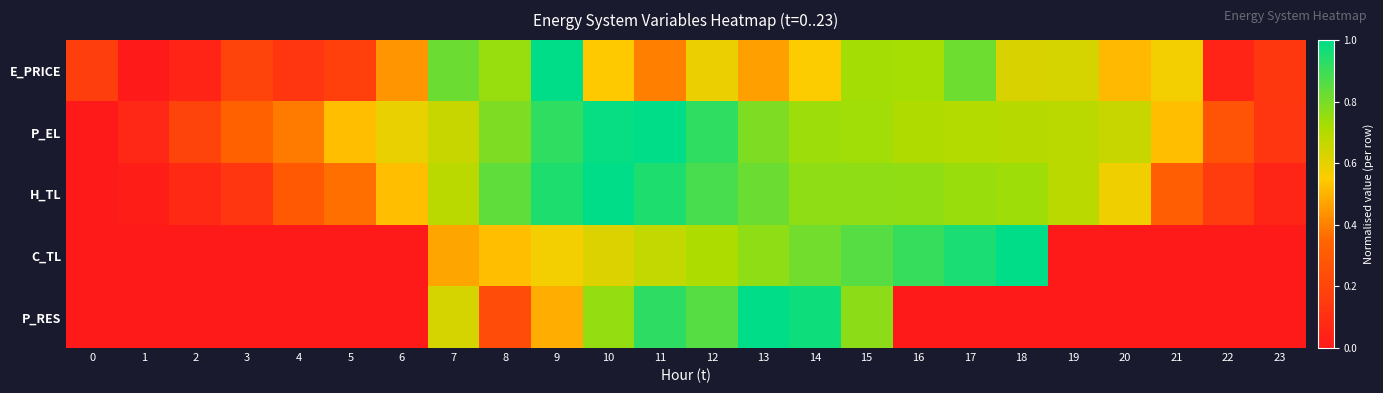

Which series has the largest total across all categories?

P_EL